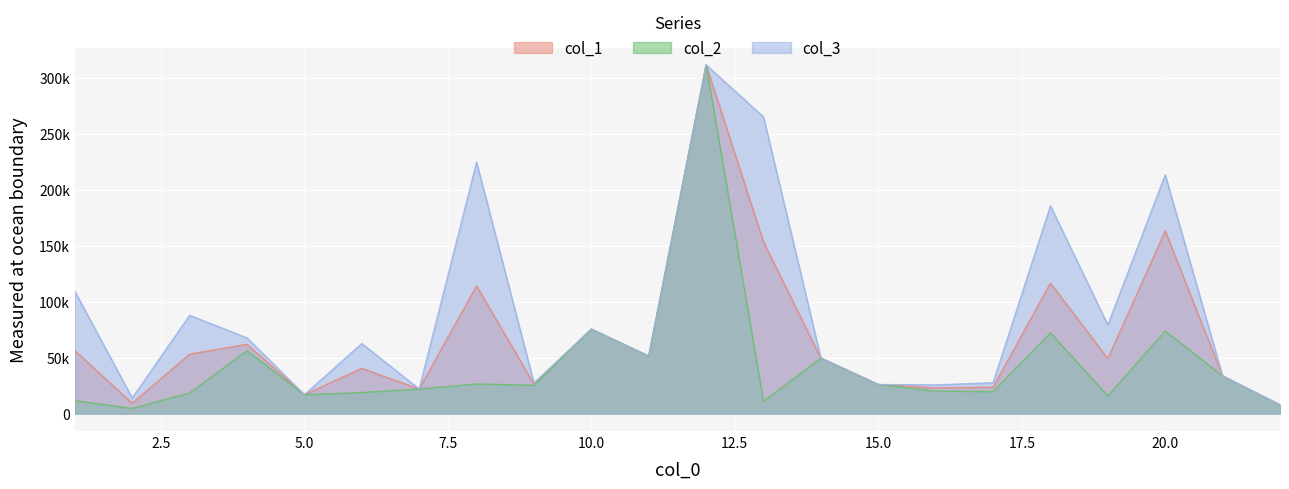

True or false: col_1 and col_2 intersect in this chart.

False